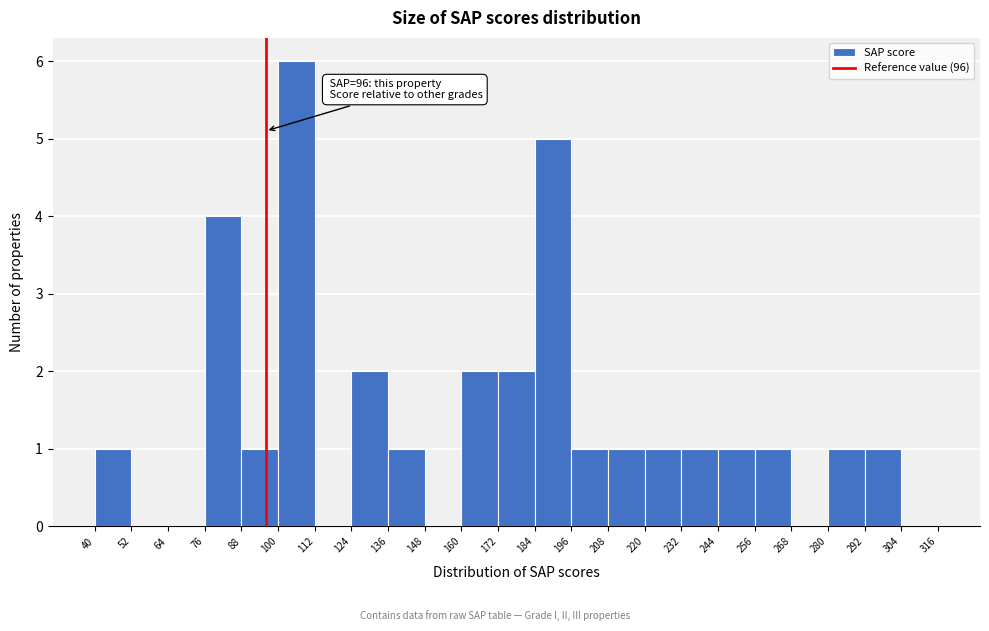

Over which range of the x-axis is the bar tallest?

100 to 112